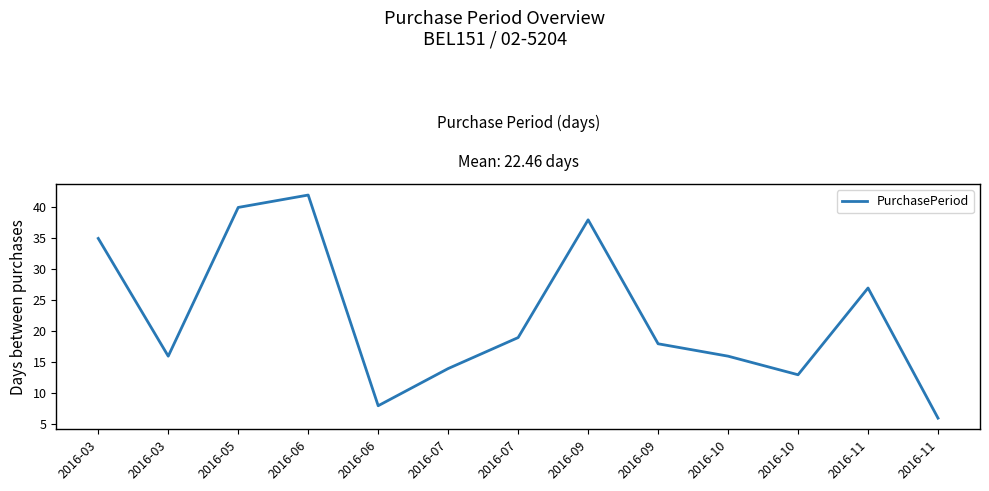

At which category does the chart reach its minimum across all series?

2016-11